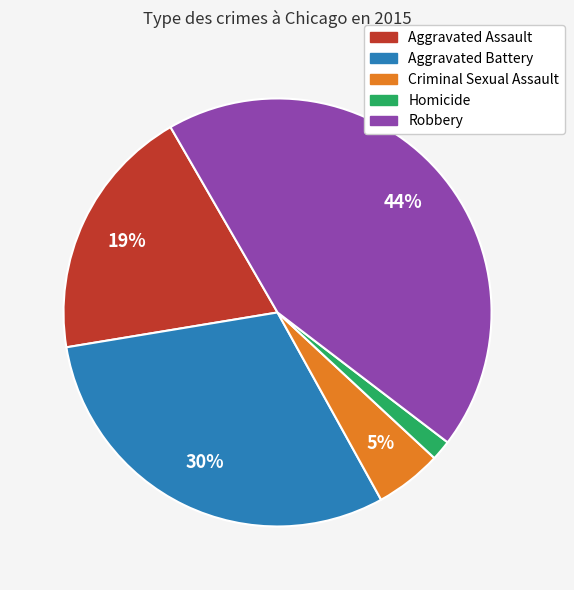

Which category has the biggest portion of the pie?

Robbery